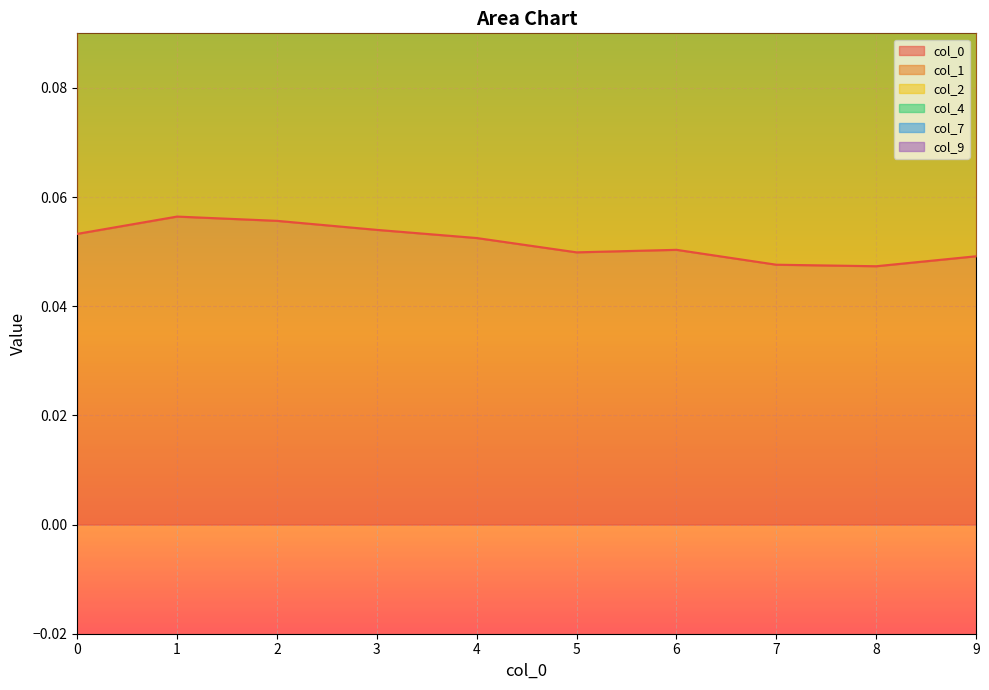

Reading left to right, transcribe all the data shown in this chart.

0: 0.1	0.1	0.1	0.1	0.1	0.0	0.1	0.0	0.0	0.0
1: 0.3	0.3	0.3	0.3	0.3	0.3	0.3	0.3	0.3	0.3
4: 0.3	0.3	0.2	0.3	0.2	0.2	0.2	0.2	0.2	0.2
7: 0.1	0.1	0.1	0.1	0.1	0.1	0.1	0.1	0.1	0.1